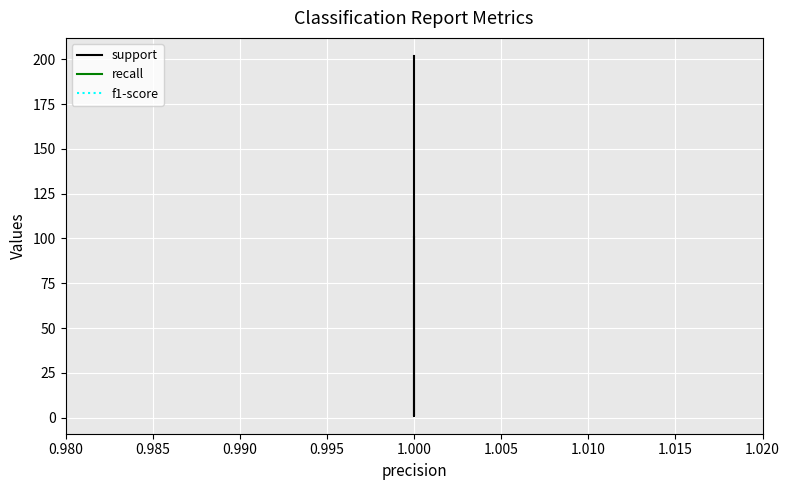

Which series changed the most between 0.980 and 0.990?

support